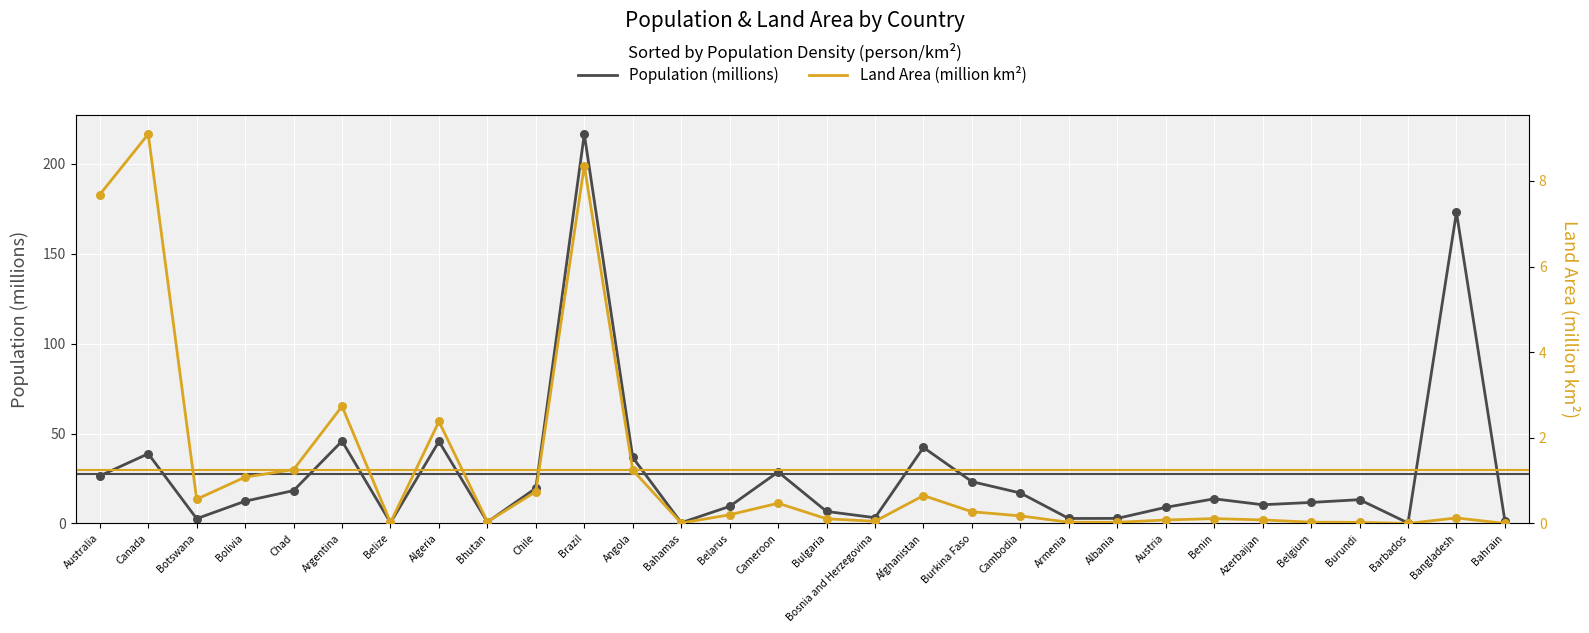

At which category is the sum across all series the highest?

Brazil